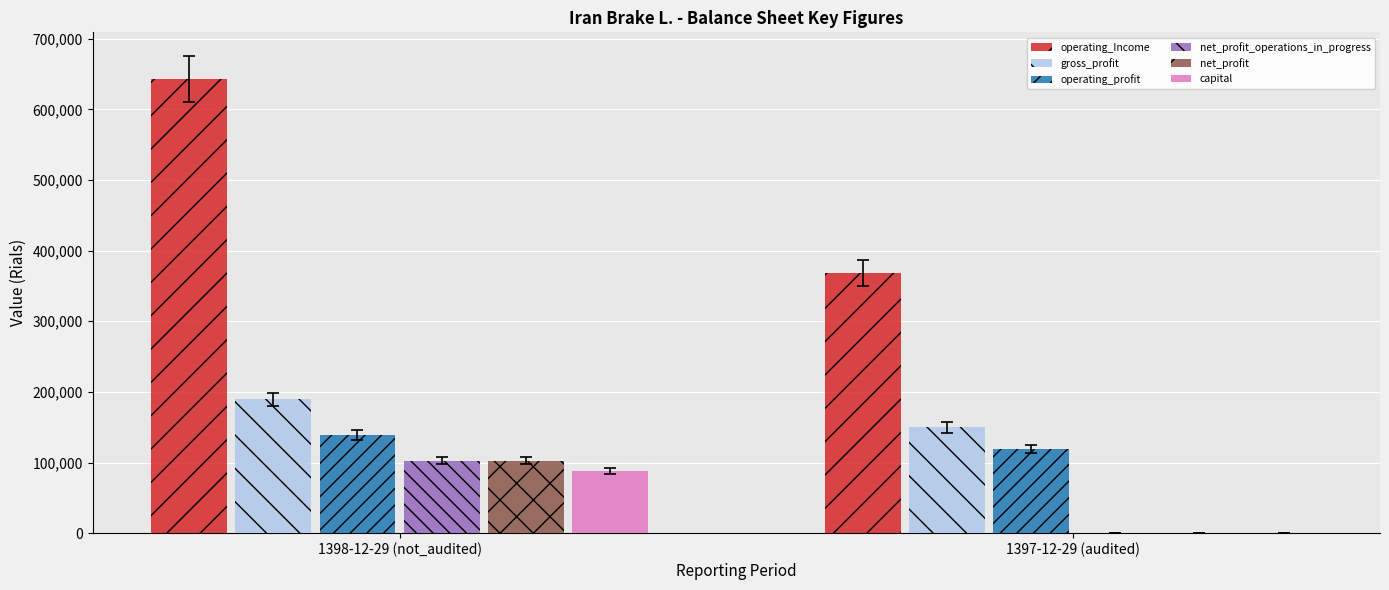

Which category has the highest value across all series?

1398-12-29 (not_audited)